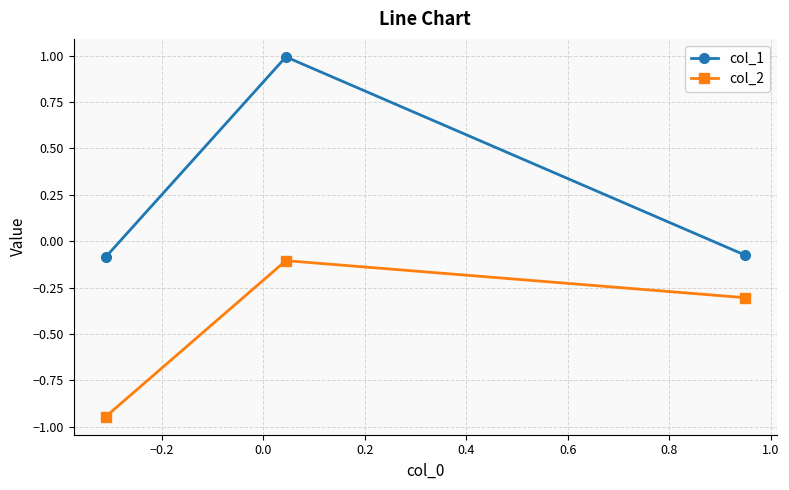

How many data points does each series have?

3